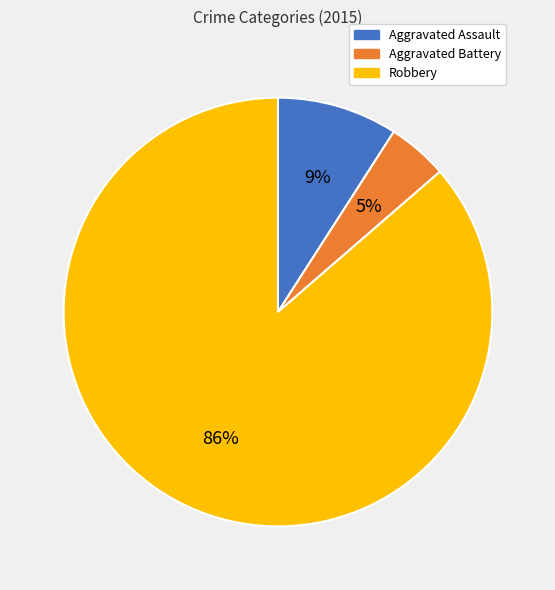

Is Robbery the majority of the pie?

Yes